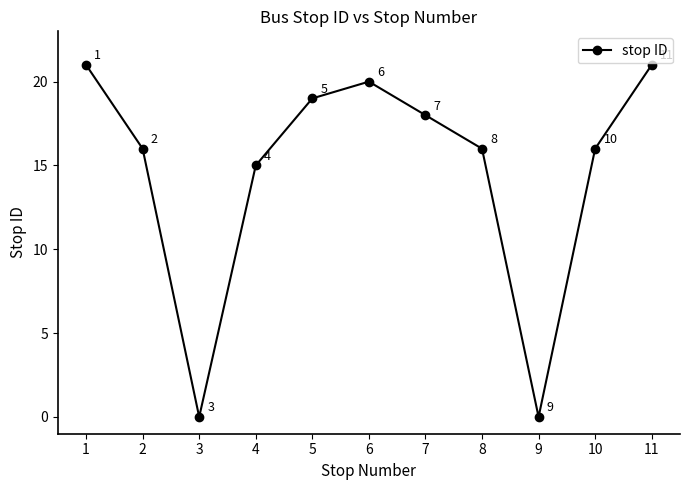

What is the greatest value displayed?

21